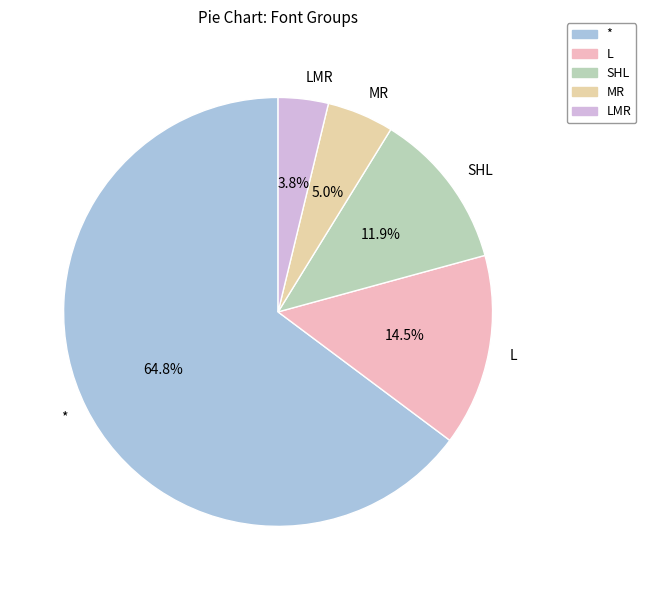

To the nearest percent, what is the difference between the largest and smallest slice percentages?

61%